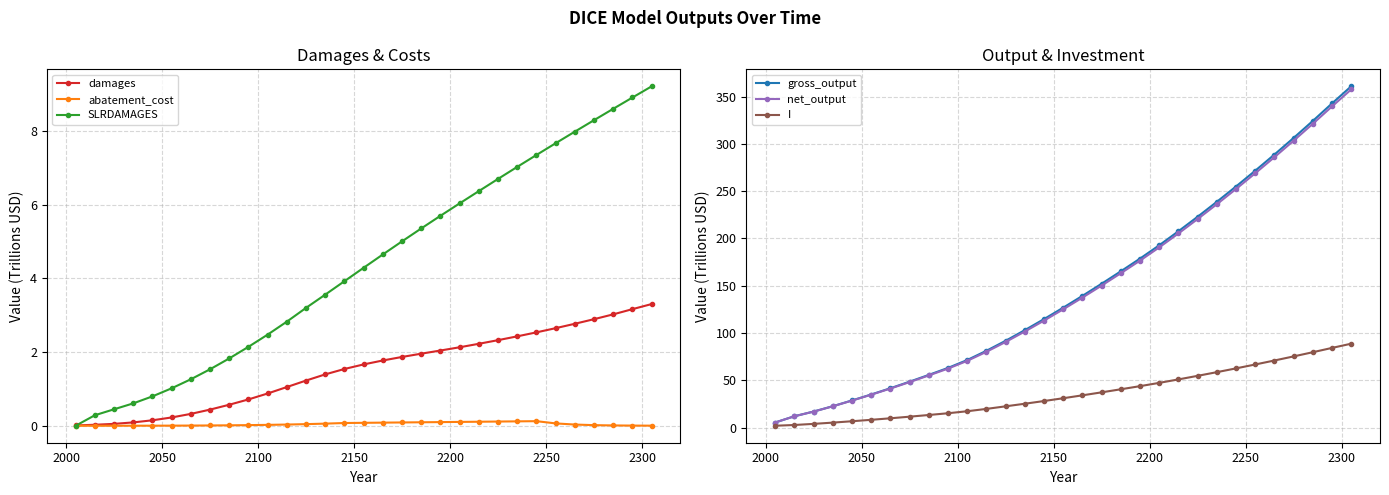

What is the value of the I point at the 23rd from the left?

54.7